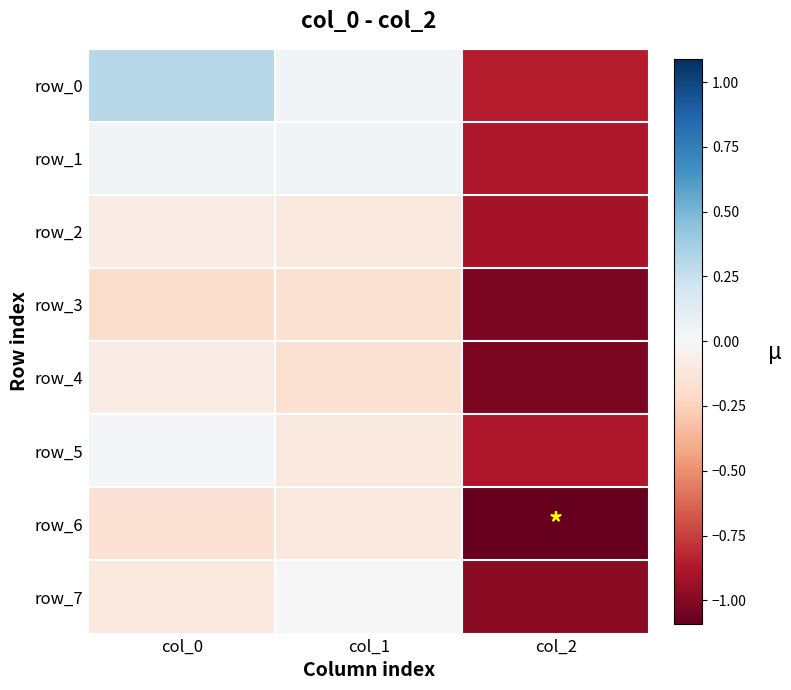

What is the total value across all series at col_1?

-0.6